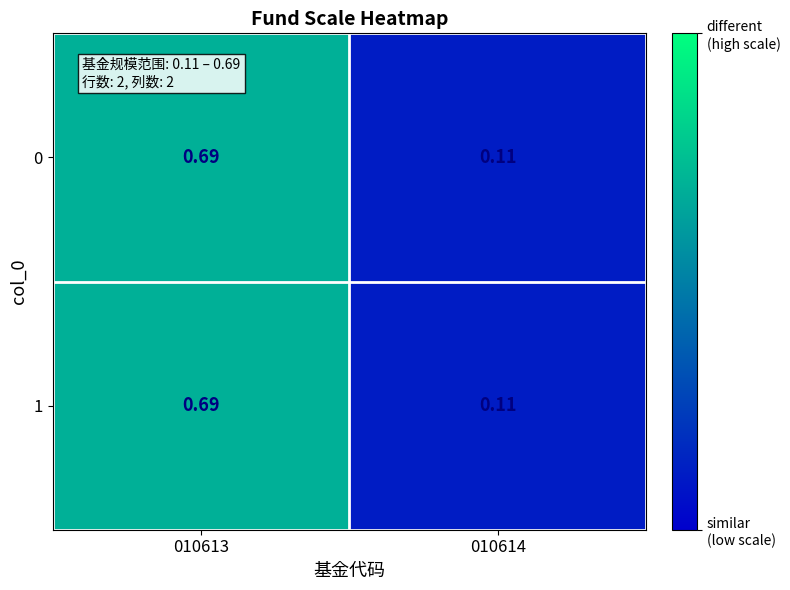

Is the value of 0 at 010614 greater than the value of 1 at 010613?

No